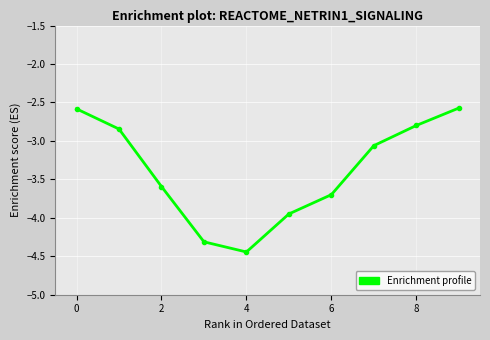

What is the average value?

-3.4